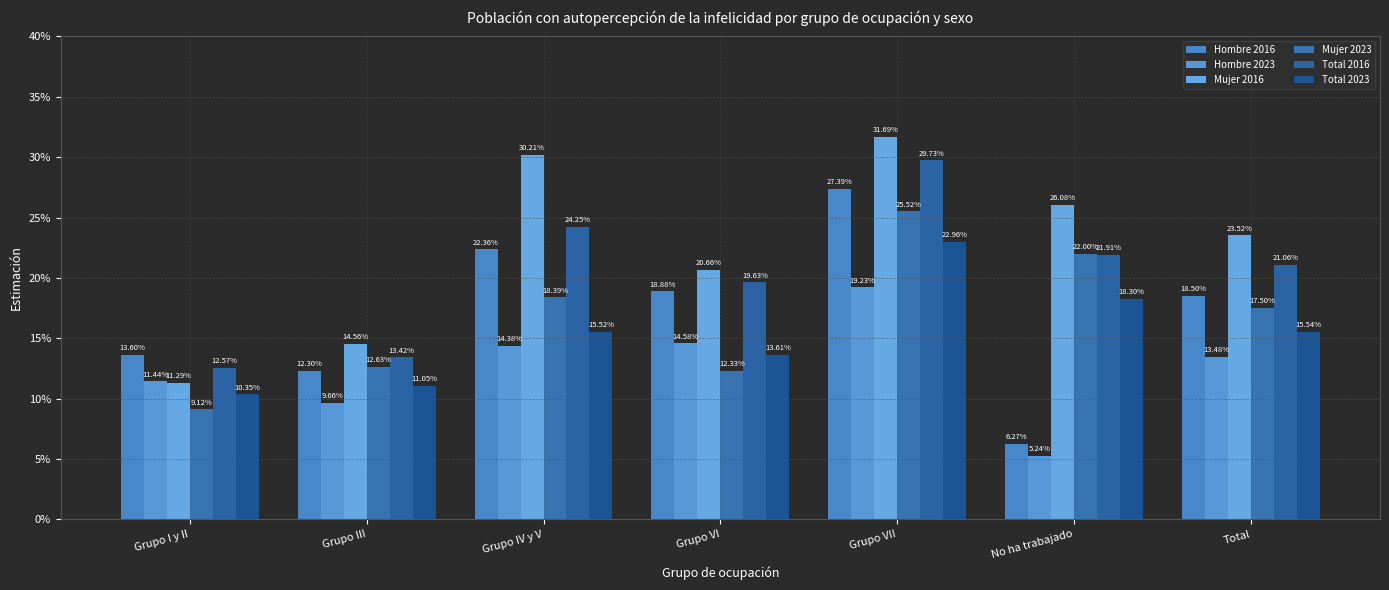

Are the bars horizontal?

No